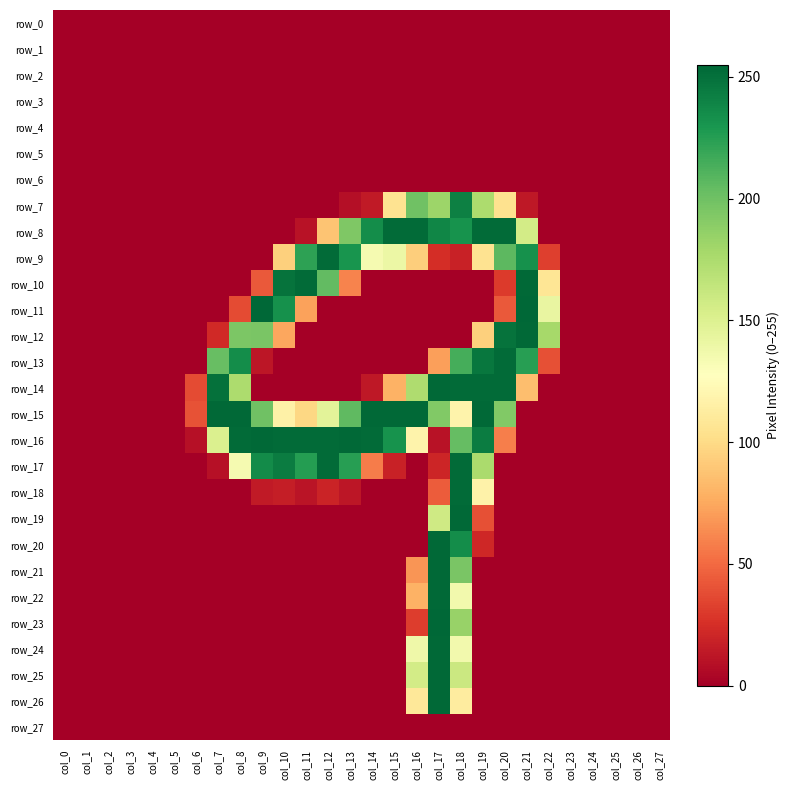

Reading left to right, transcribe all the data shown in this chart.

row_0: 0	0	0	0	0	0	0	0	0	0	0	0	0	0	0	0	0	0	0	0	0	0	0	0	0	0	0	0
row_1: 0	0	0	0	0	0	0	0	0	0	0	0	0	0	0	0	0	0	0	0	0	0	0	0	0	0	0	0
row_2: 0	0	0	0	0	0	0	0	0	0	0	0	0	0	0	0	0	0	0	0	0	0	0	0	0	0	0	0
row_3: 0	0	0	0	0	0	0	0	0	0	0	0	0	0	0	0	0	0	0	0	0	0	0	0	0	0	0	0
row_4: 0	0	0	0	0	0	0	0	0	0	0	0	0	0	0	0	0	0	0	0	0	0	0	0	0	0	0	0
row_5: 0	0	0	0	0	0	0	0	0	0	0	0	0	0	0	0	0	0	0	0	0	0	0	0	0	0	0	0
row_6: 0	0	0	0	0	0	0	0	0	0	0	0	0	0	0	0	0	0	0	0	0	0	0	0	0	0	0	0
row_7: 0	0	0	0	0	0	0	0	0	0	0	0	0	8	14	105	200	182	242	175	104	13	0	0	0	0	0	0
row_8: 0	0	0	0	0	0	0	0	0	0	0	10	88	194	235	253	253	239	232	253	253	156	0	0	0	0	0	0
row_9: 0	0	0	0	0	0	0	0	0	0	94	223	253	231	134	140	93	24	18	105	207	233	32	0	0	0	0	0
row_10: 0	0	0	0	0	0	0	0	0	43	249	253	205	60	0	0	0	0	0	0	30	254	107	0	0	0	0	0
row_11: 0	0	0	0	0	0	0	0	37	255	233	72	0	0	0	0	0	0	0	0	43	255	142	0	0	0	0	0
row_12: 0	0	0	0	0	0	0	22	195	196	74	0	0	0	0	0	0	0	0	94	249	254	178	0	0	0	0	0
row_13: 0	0	0	0	0	0	0	203	235	12	0	0	0	0	0	0	0	71	215	247	253	225	39	0	0	0	0	0
row_14: 0	0	0	0	0	0	37	250	175	0	0	0	0	0	13	79	174	254	253	253	253	85	0	0	0	0	0	0
row_15: 0	0	0	0	0	0	40	254	254	200	116	98	146	206	254	254	254	193	118	254	193	0	0	0	0	0	0	0
row_16: 0	0	0	0	0	0	9	151	253	254	253	253	253	254	253	232	118	10	204	244	58	0	0	0	0	0	0	0
row_17: 0	0	0	0	0	0	0	9	134	236	244	226	253	225	57	18	0	20	253	176	0	0	0	0	0	0	0	0
row_18: 0	0	0	0	0	0	0	0	0	14	16	11	19	12	0	0	0	44	253	117	0	0	0	0	0	0	0	0
row_19: 0	0	0	0	0	0	0	0	0	0	0	0	0	0	0	0	0	158	254	39	0	0	0	0	0	0	0	0
row_20: 0	0	0	0	0	0	0	0	0	0	0	0	0	0	0	0	0	254	235	21	0	0	0	0	0	0	0	0
row_21: 0	0	0	0	0	0	0	0	0	0	0	0	0	0	0	0	67	254	196	0	0	0	0	0	0	0	0	0
row_22: 0	0	0	0	0	0	0	0	0	0	0	0	0	0	0	0	79	254	136	0	0	0	0	0	0	0	0	0
row_23: 0	0	0	0	0	0	0	0	0	0	0	0	0	0	0	0	31	255	184	0	0	0	0	0	0	0	0	0
row_24: 0	0	0	0	0	0	0	0	0	0	0	0	0	0	0	0	138	254	136	0	0	0	0	0	0	0	0	0
row_25: 0	0	0	0	0	0	0	0	0	0	0	0	0	0	0	0	156	254	160	0	0	0	0	0	0	0	0	0
row_26: 0	0	0	0	0	0	0	0	0	0	0	0	0	0	0	0	109	254	112	0	0	0	0	0	0	0	0	0
row_27: 0	0	0	0	0	0	0	0	0	0	0	0	0	0	0	0	0	0	0	0	0	0	0	0	0	0	0	0